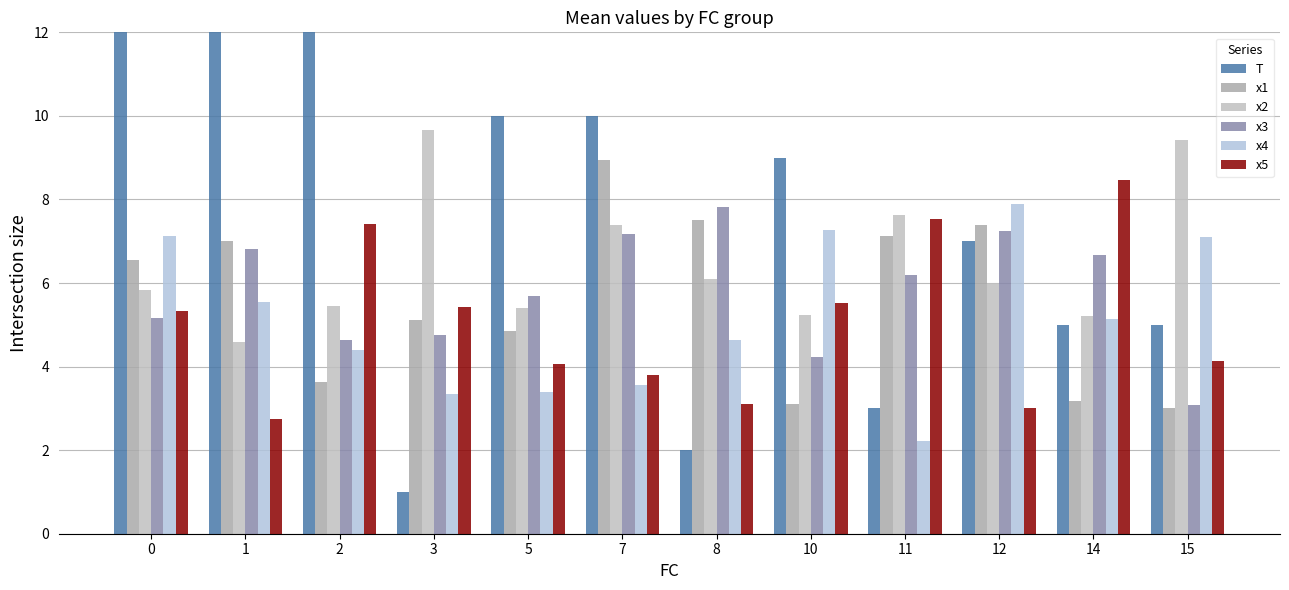

At 0, list the series in order from largest to smallest.

T, x4, x1, x2, x5, x3